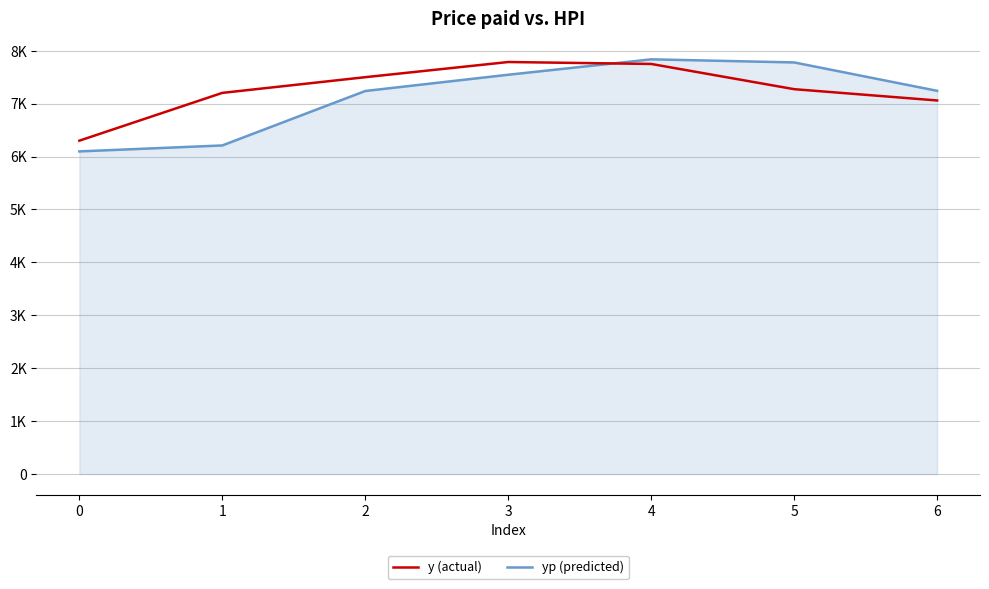

True or false: yp (predicted) has a value of 6097.2 at 0.

True